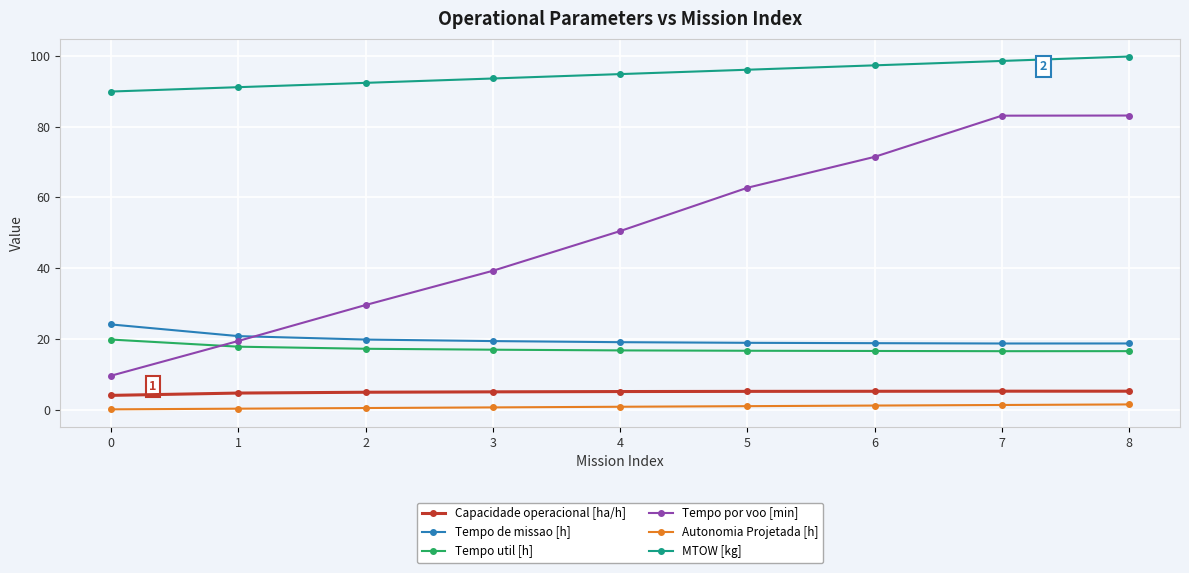

What is the smallest value displayed?

0.2